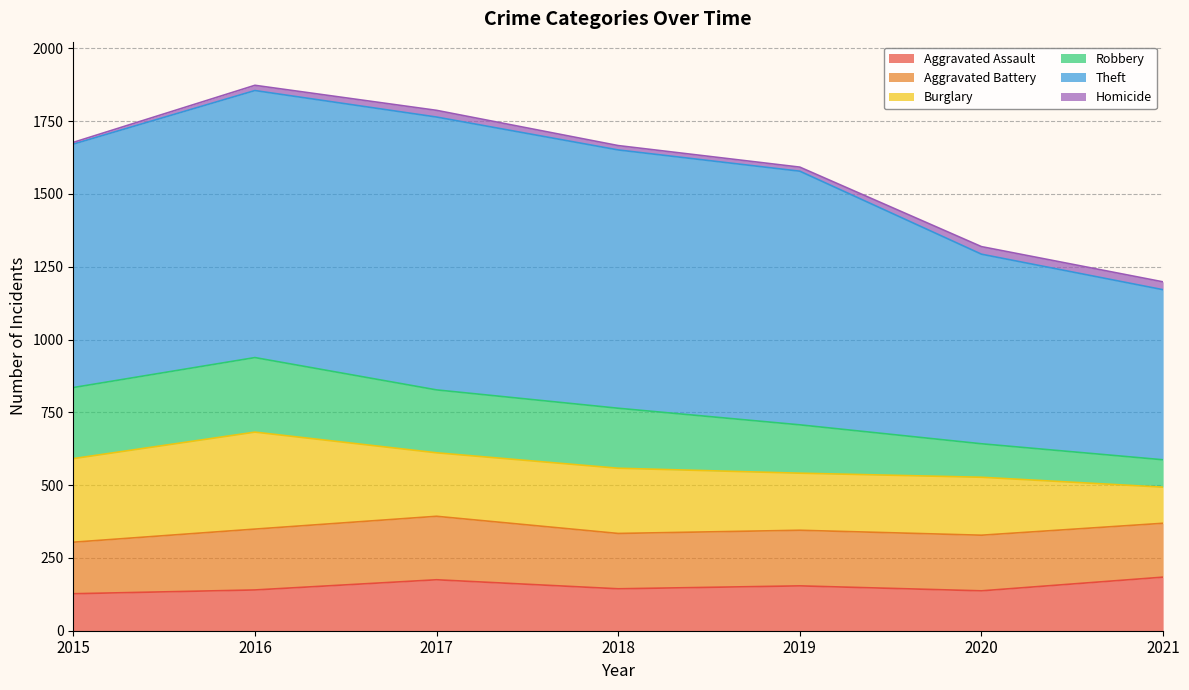

Which series changed the most between 2017 and 2020?

Theft